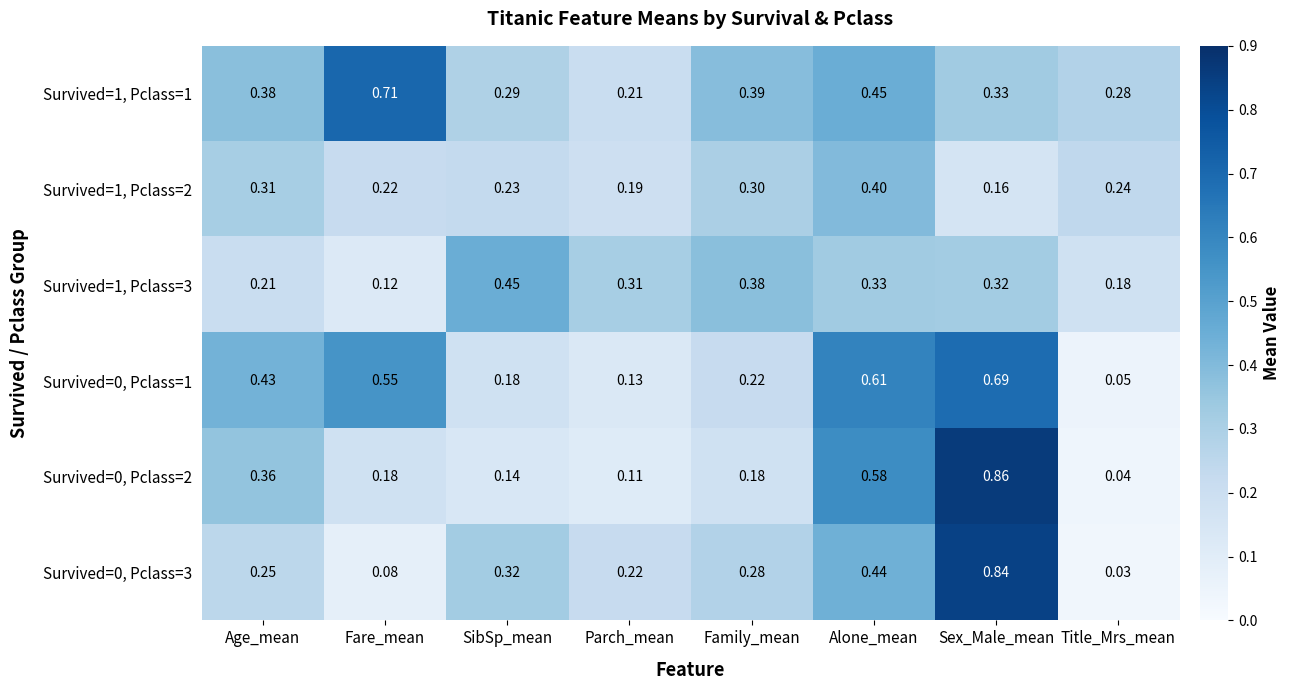

How many categories are shown in the chart?

8